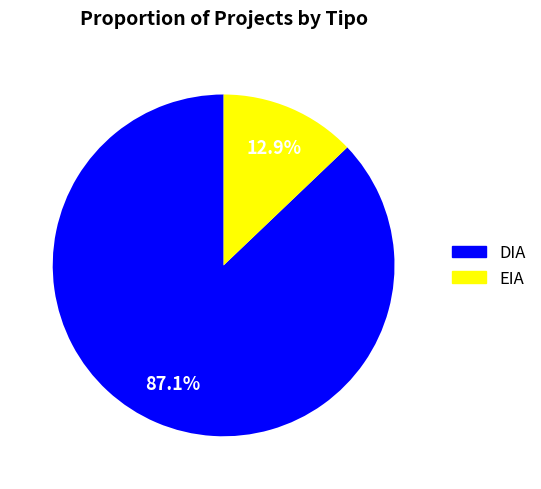

To the nearest percent, what percentage of the pie is DIA?

87%